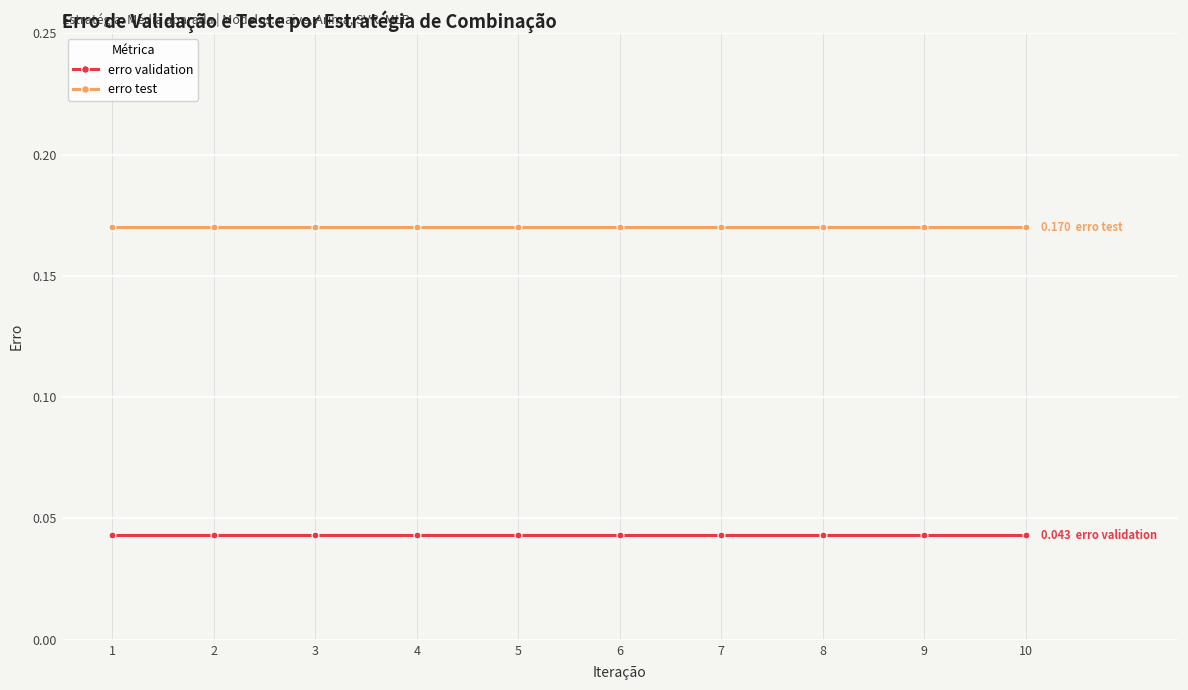

What is the sum of all erro test values?

1.7